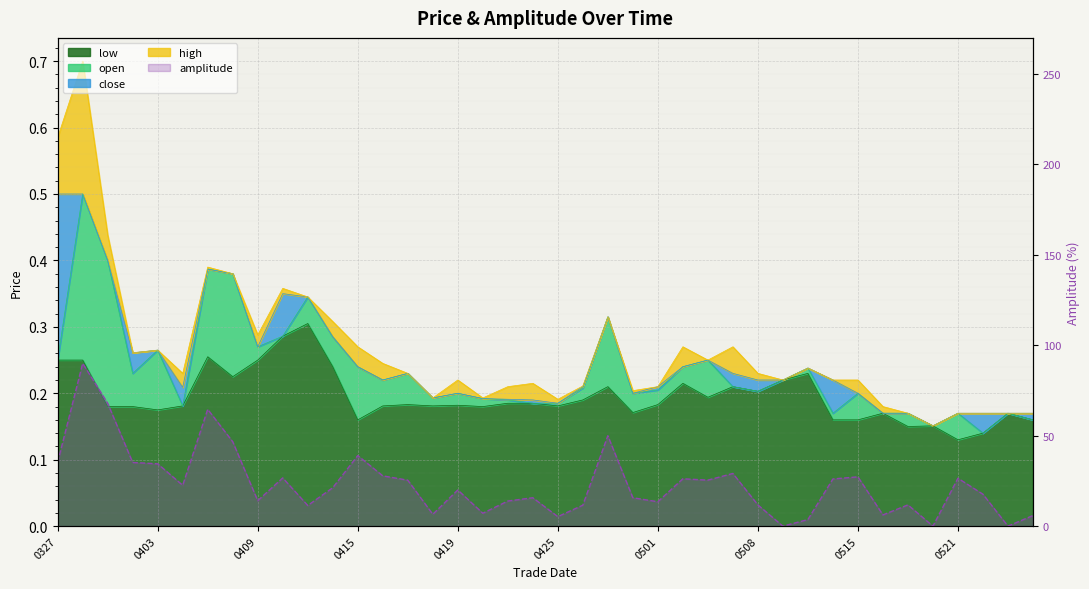

How many open values are between 0 and 1?

40